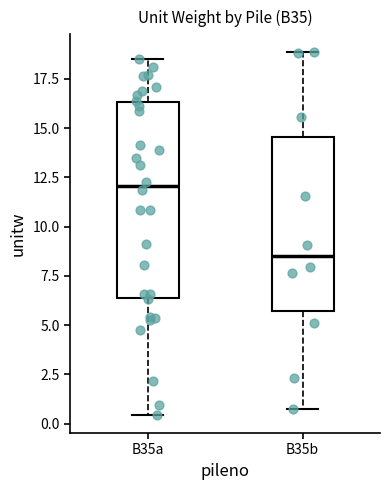

Comparing the boxes themselves (not the whiskers), which one is the tallest?

B35a